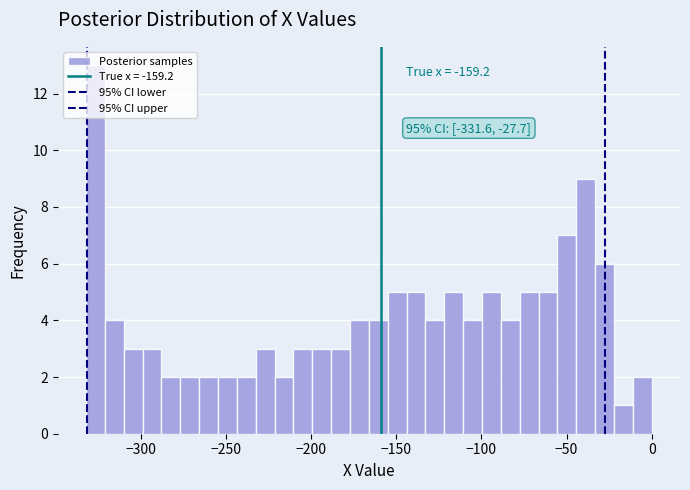

Read against the x-axis, roughly where is the centre of the tallest bar?

-325